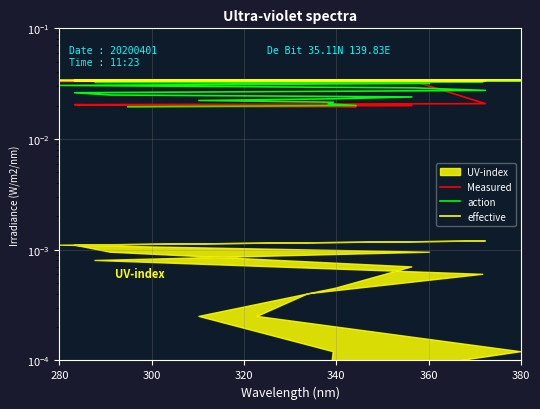

True or false: Measured has more than 0 points higher than both neighbors.

False